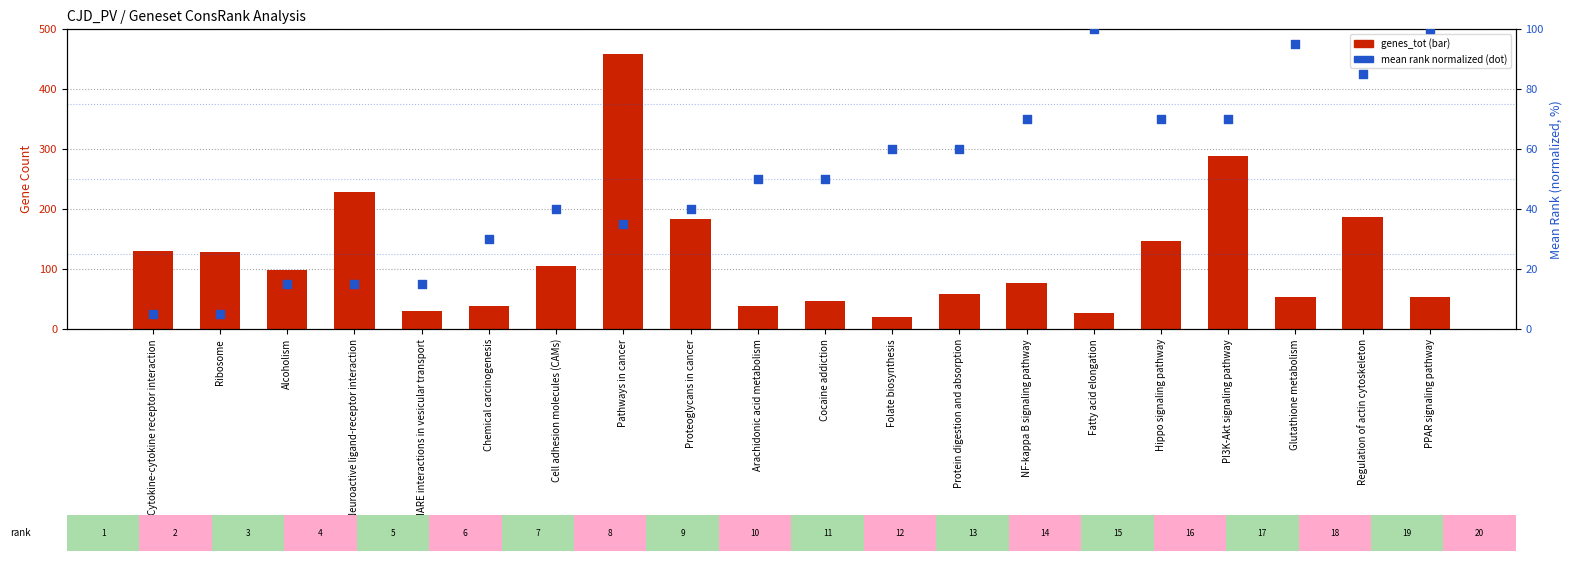

Which series has the widest spread of Y values?

genes_tot